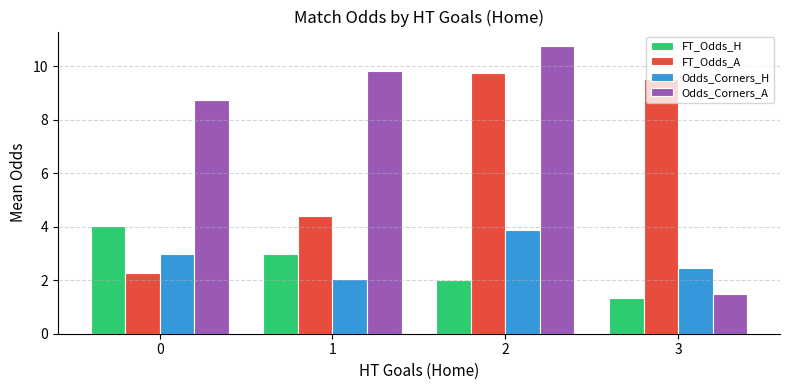

How many bars are there in each group?

4